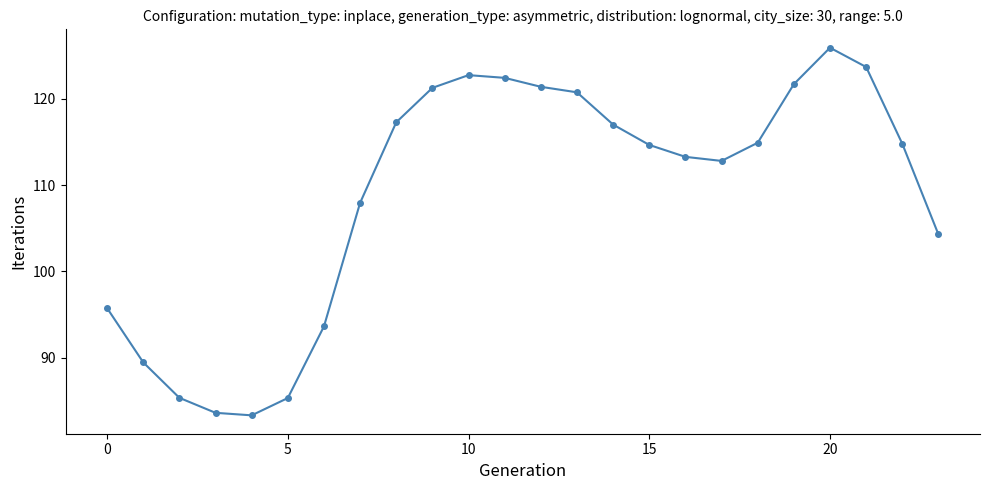

Does the chart display data point markers on the line(s)?

Yes